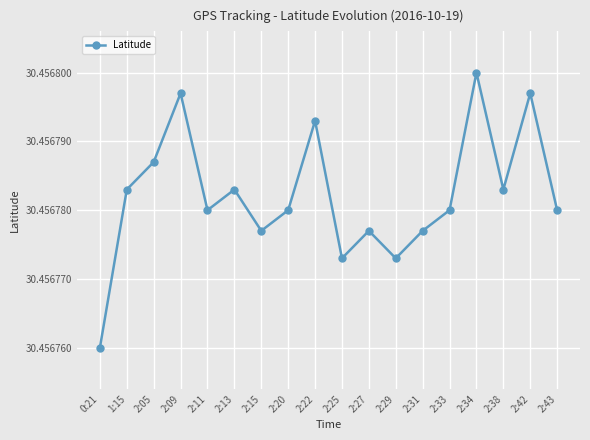

At which category does the chart reach its peak across all series?

2:34